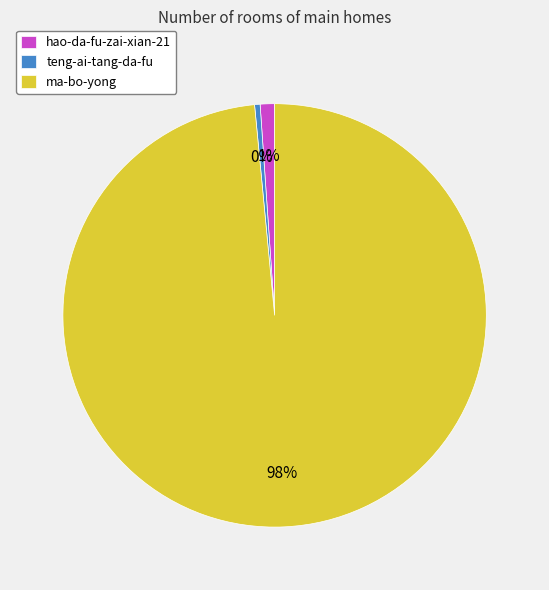

Which has a higher value, ma-bo-yong or teng-ai-tang-da-fu?

ma-bo-yong